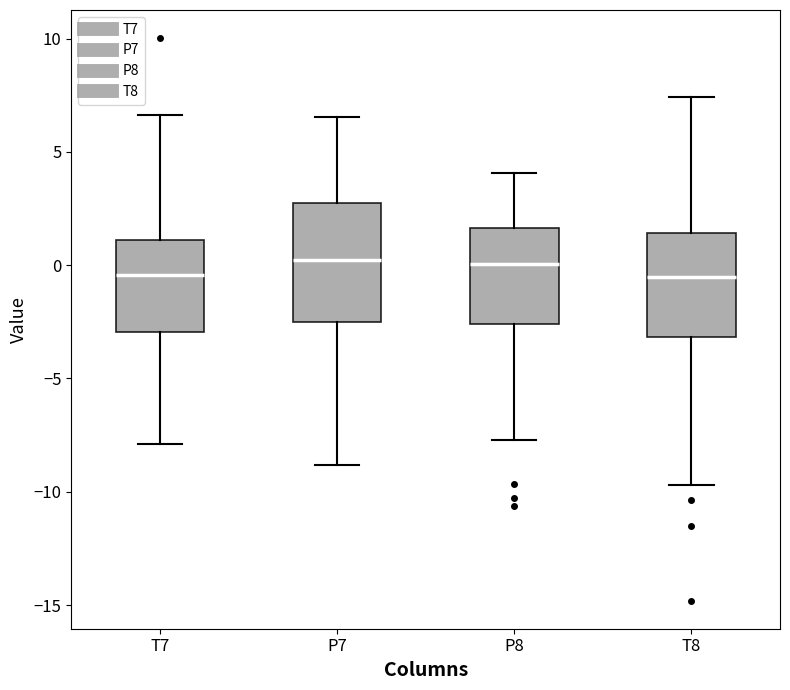

Comparing the boxes themselves (not the whiskers), which one is the tallest?

P7